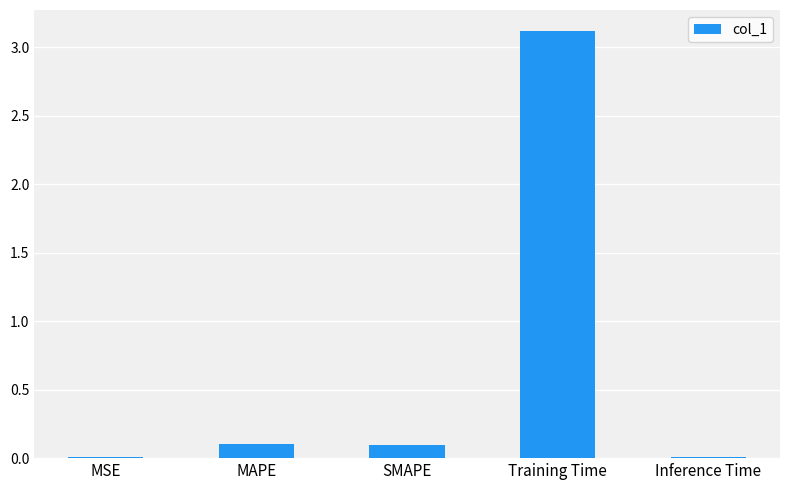

Which category has the highest value across all series?

Training Time